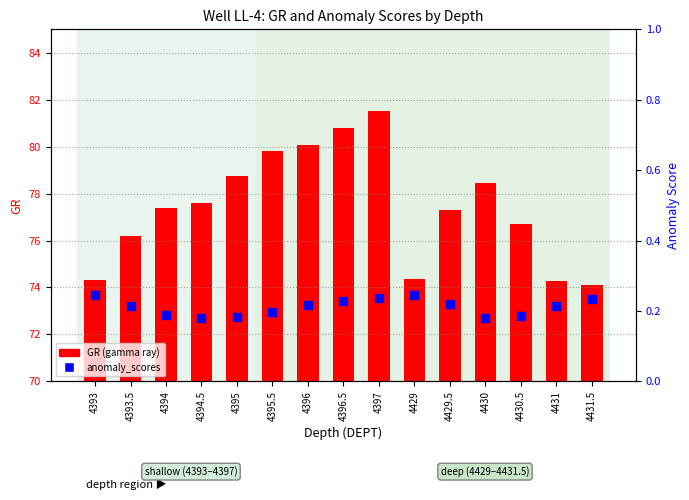

What is the total value across all series at 4429.5?

77.5